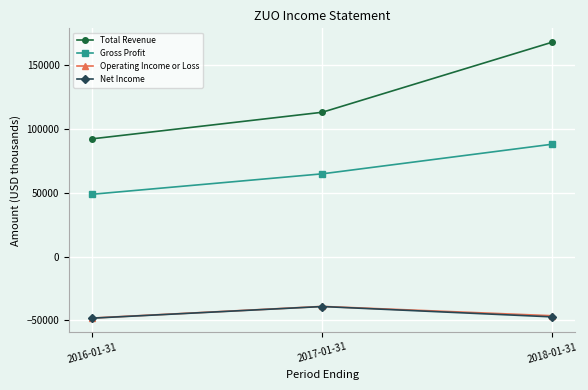

What is the difference between the maximum and minimum values in the Total Revenue series?

75700